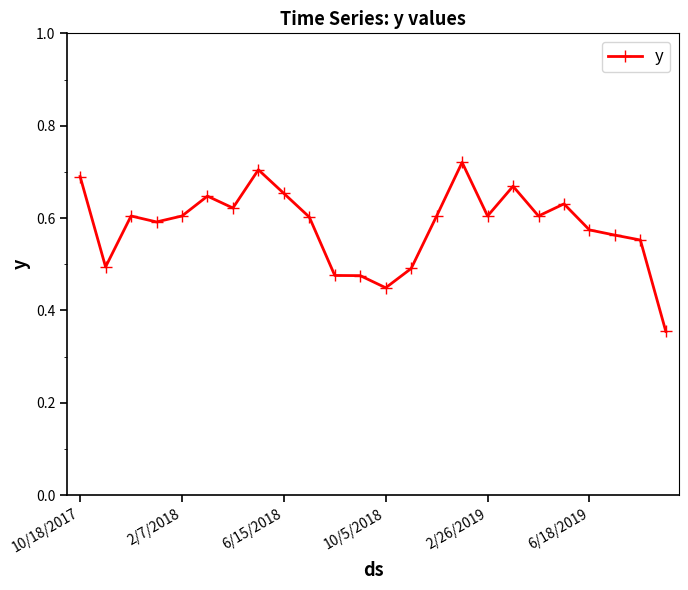

How many lines are shown in the chart?

1